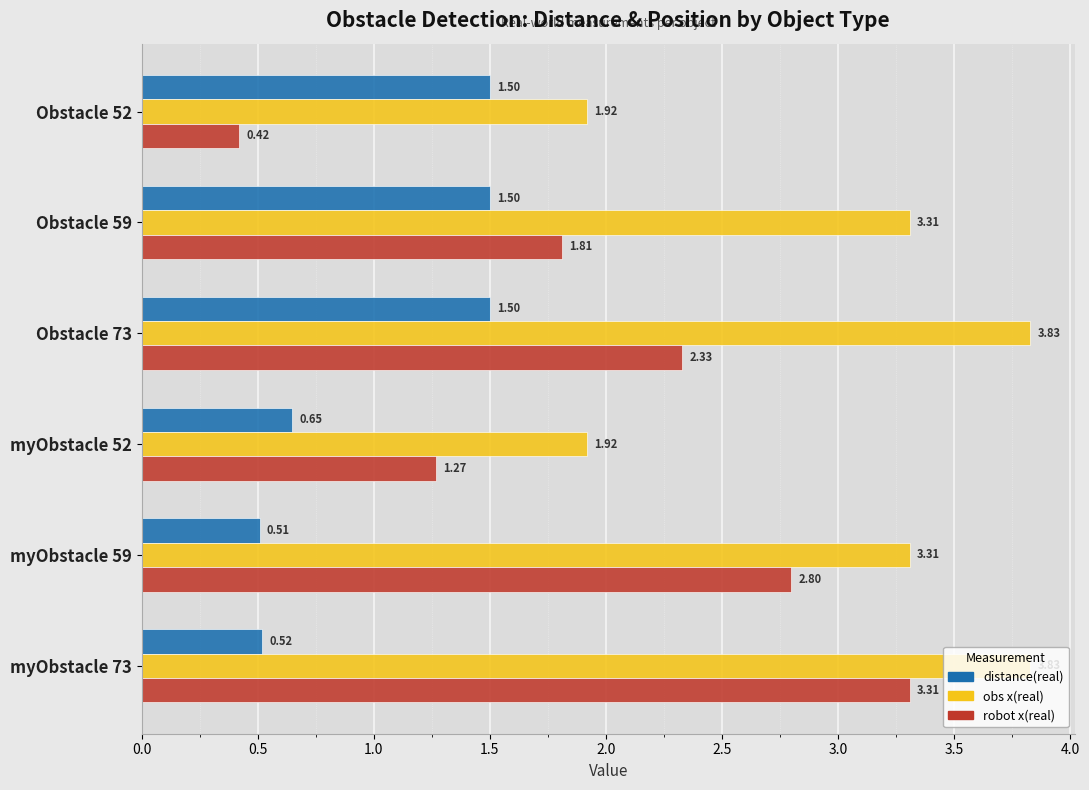

Which category has the highest value in the robot x(real) series?

myObstacle 73